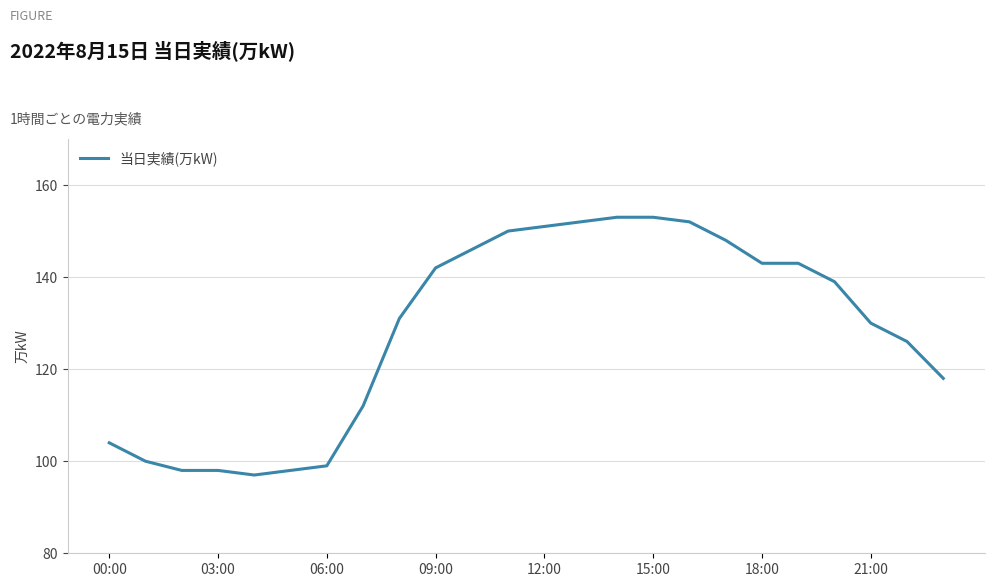

What is the smallest value displayed?

97